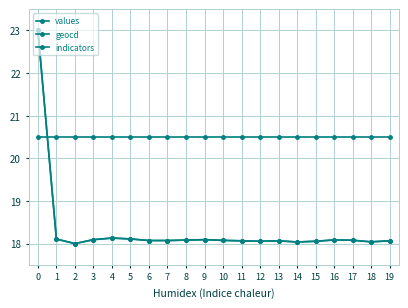

The geocd series shows 18.1 at 16. True or false?

True